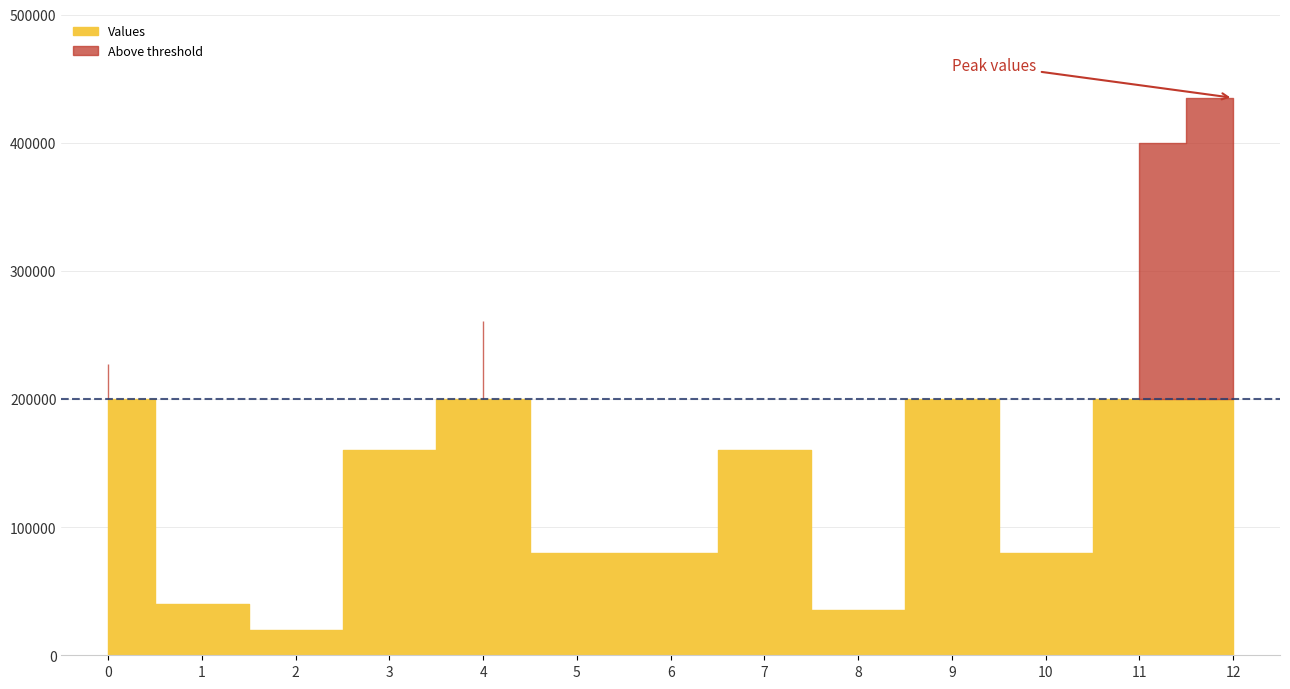

What is the average value?

167538